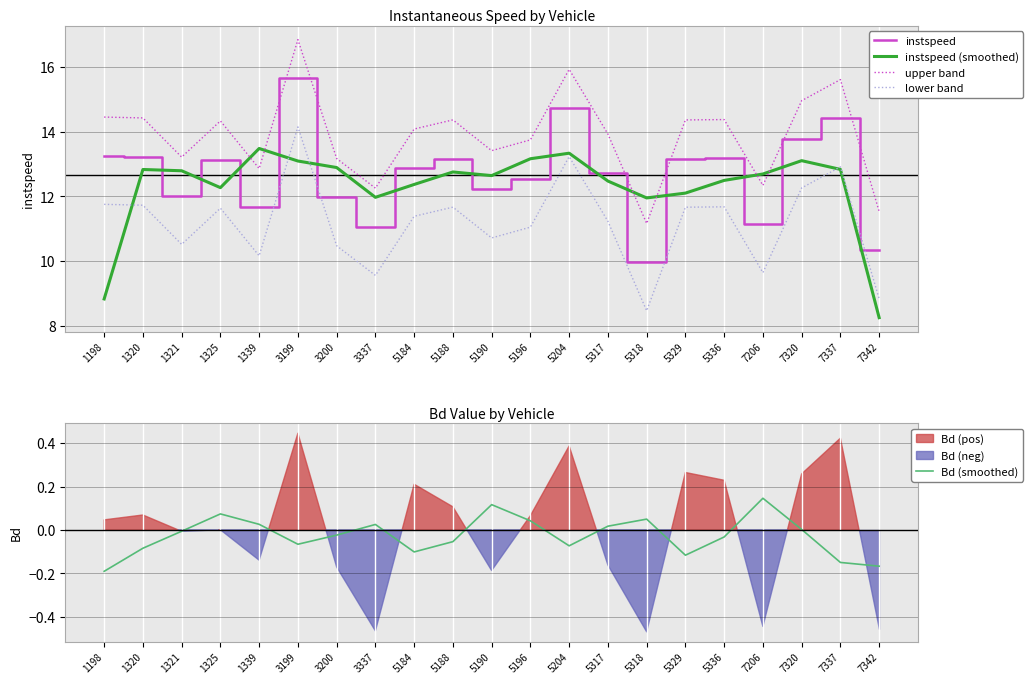

Count the number of categories in the chart.

21